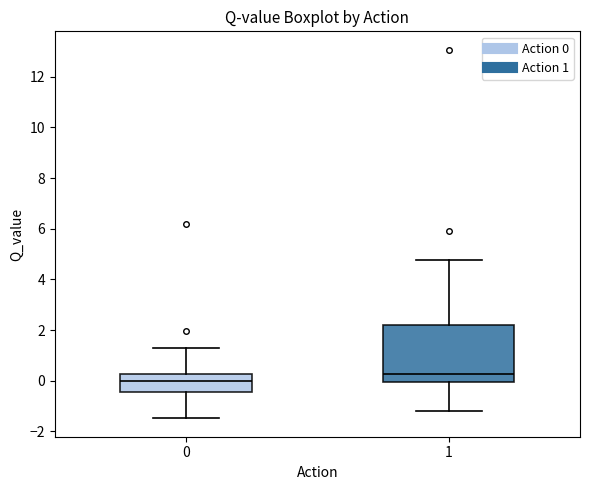

Comparing the boxes themselves (not the whiskers), which one is the tallest?

1